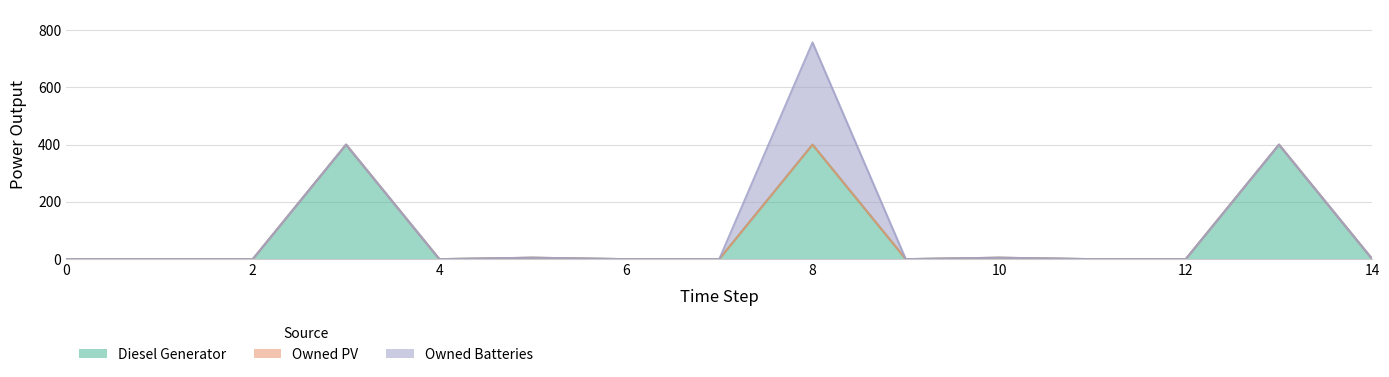

The value of Owned Batteries at 3 is 0. True or false?

True